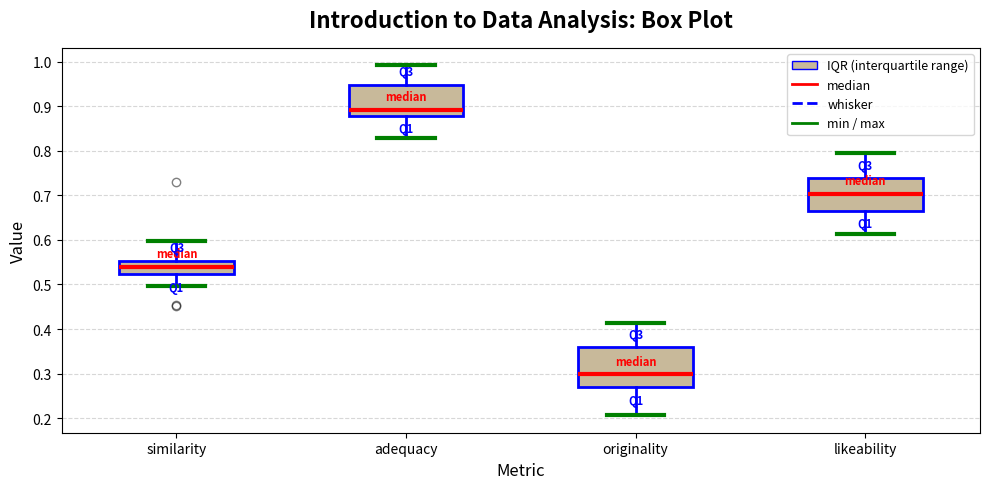

Reading left to right, read every box against the y-axis: the position of its median line, the range the box covers, and the ends of its whiskers. The values are not printed on the chart, so give them approximately, as read against the axis.

similarity: median 0.54, box 0.52 to 0.55, whiskers 0.50 to 0.60
adequacy: median 0.89, box 0.88 to 0.95, whiskers 0.83 to 0.99
originality: median 0.30, box 0.27 to 0.36, whiskers 0.21 to 0.41
likeability: median 0.70, box 0.67 to 0.74, whiskers 0.61 to 0.80